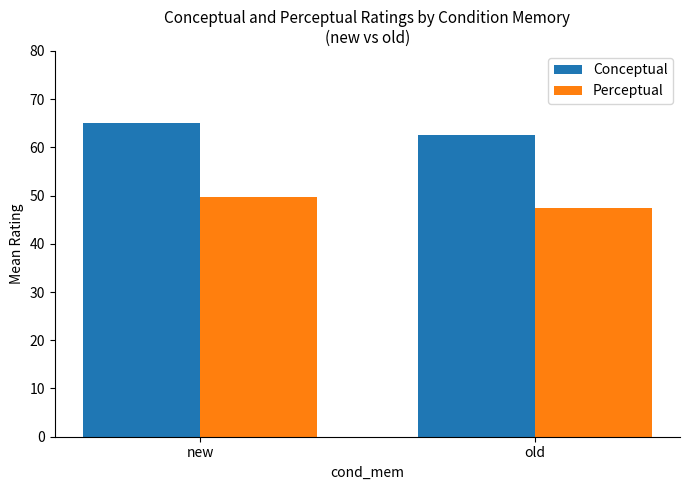

Is it true that Conceptual equals 36.4 at old?

False